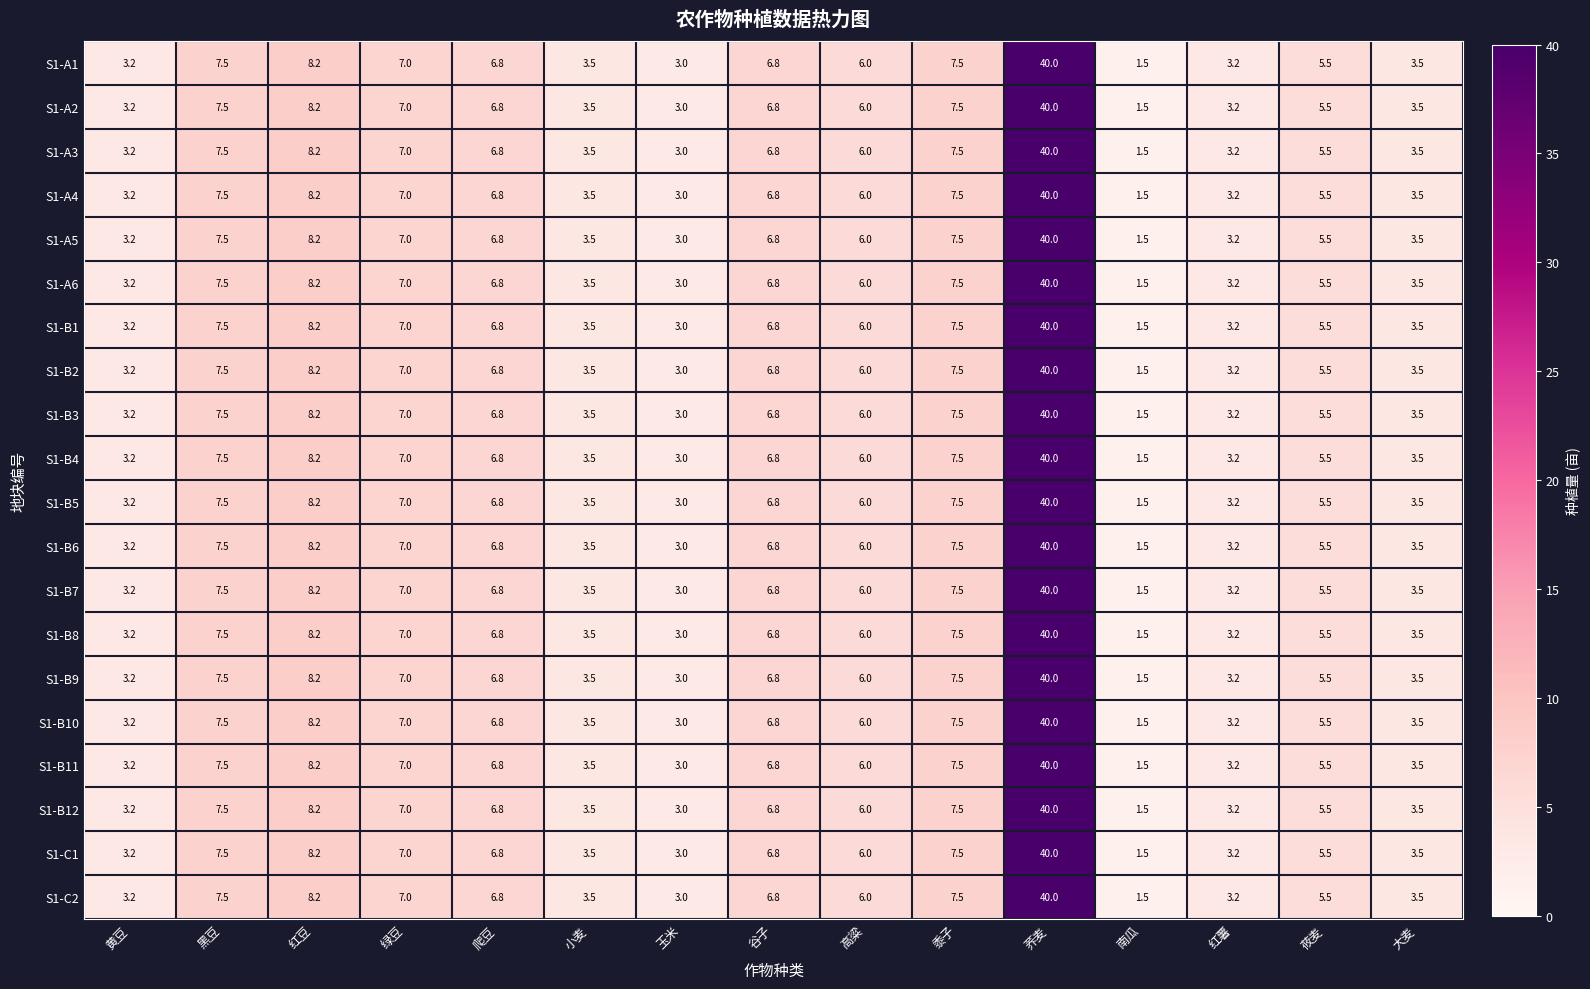

The value of S1-A4 at 绿豆 is 10.0. True or false?

False